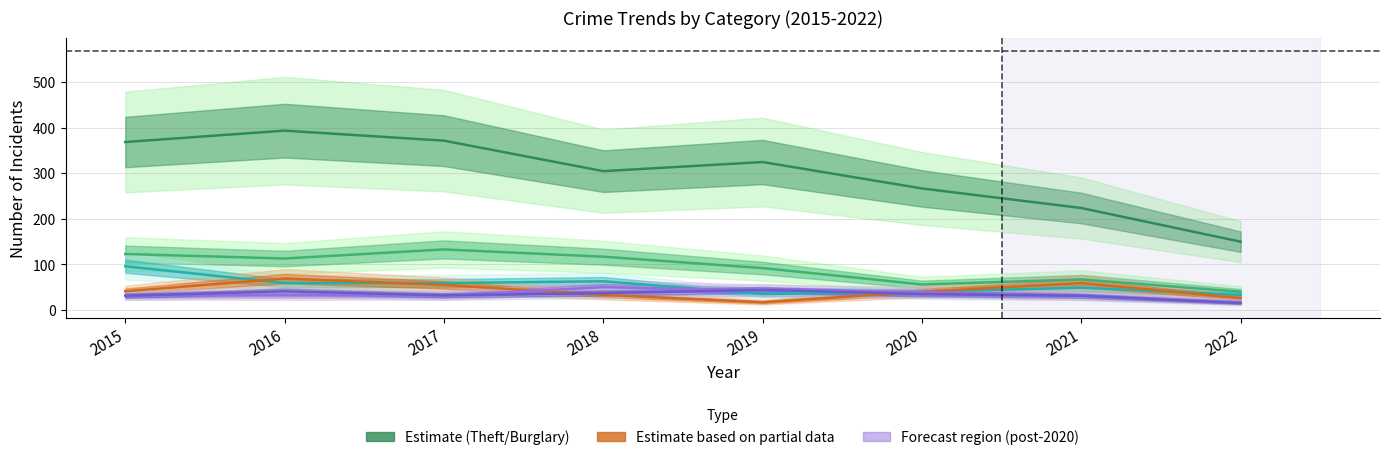

At which label does Aggravated Assault first exceed 32?

2018